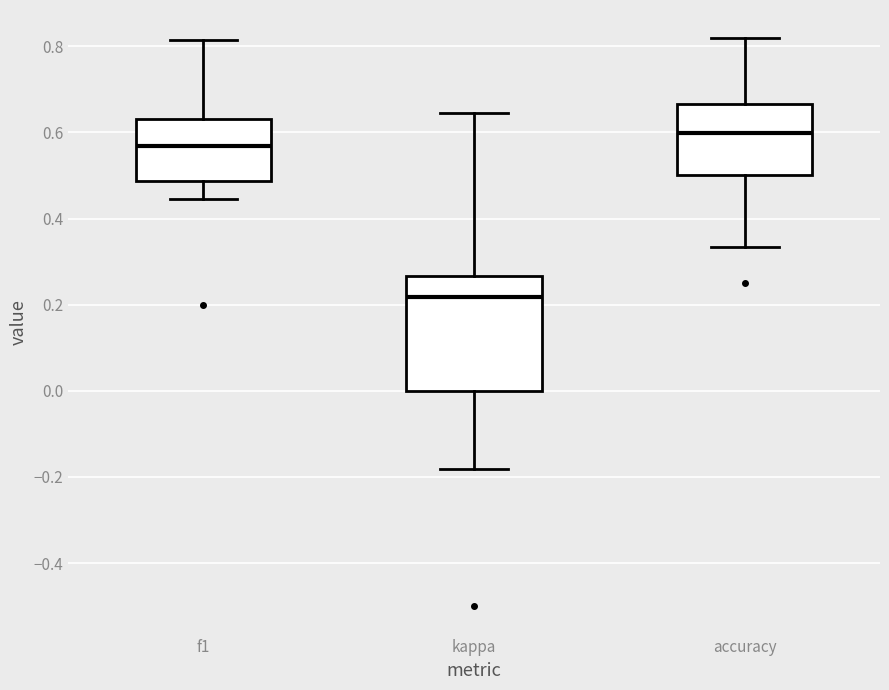

Which box's median line is the highest?

accuracy